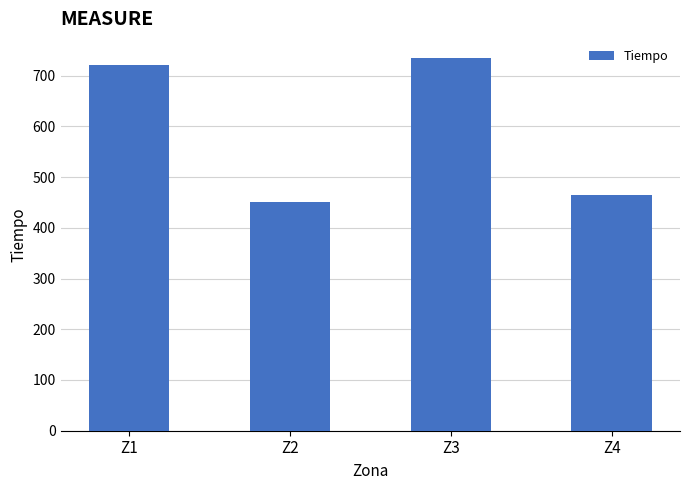

Rank the categories by value from lowest to highest.

Z2, Z4, Z1, Z3